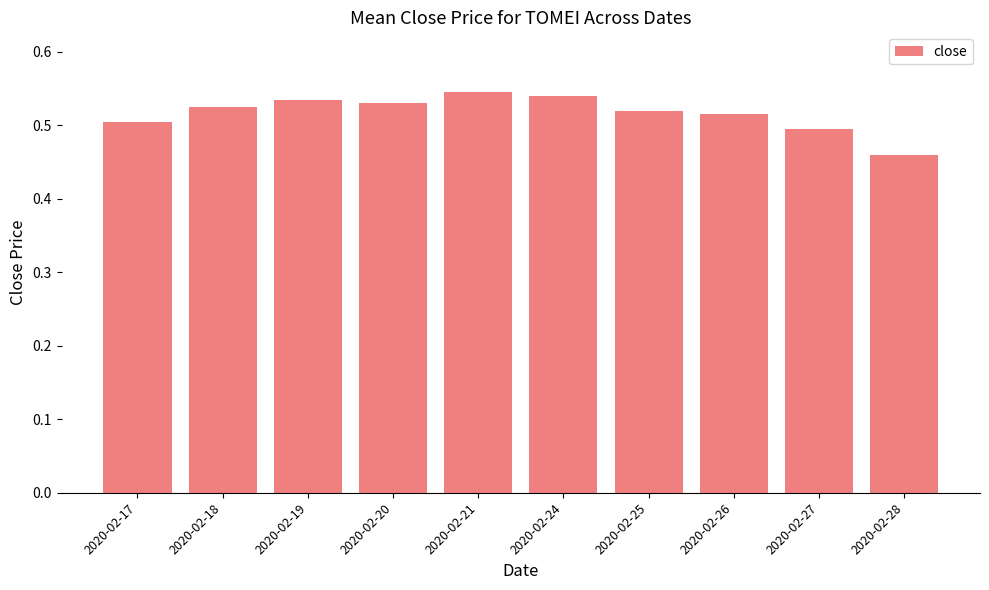

The value at 2020-02-26 is 0.5. True or false?

True